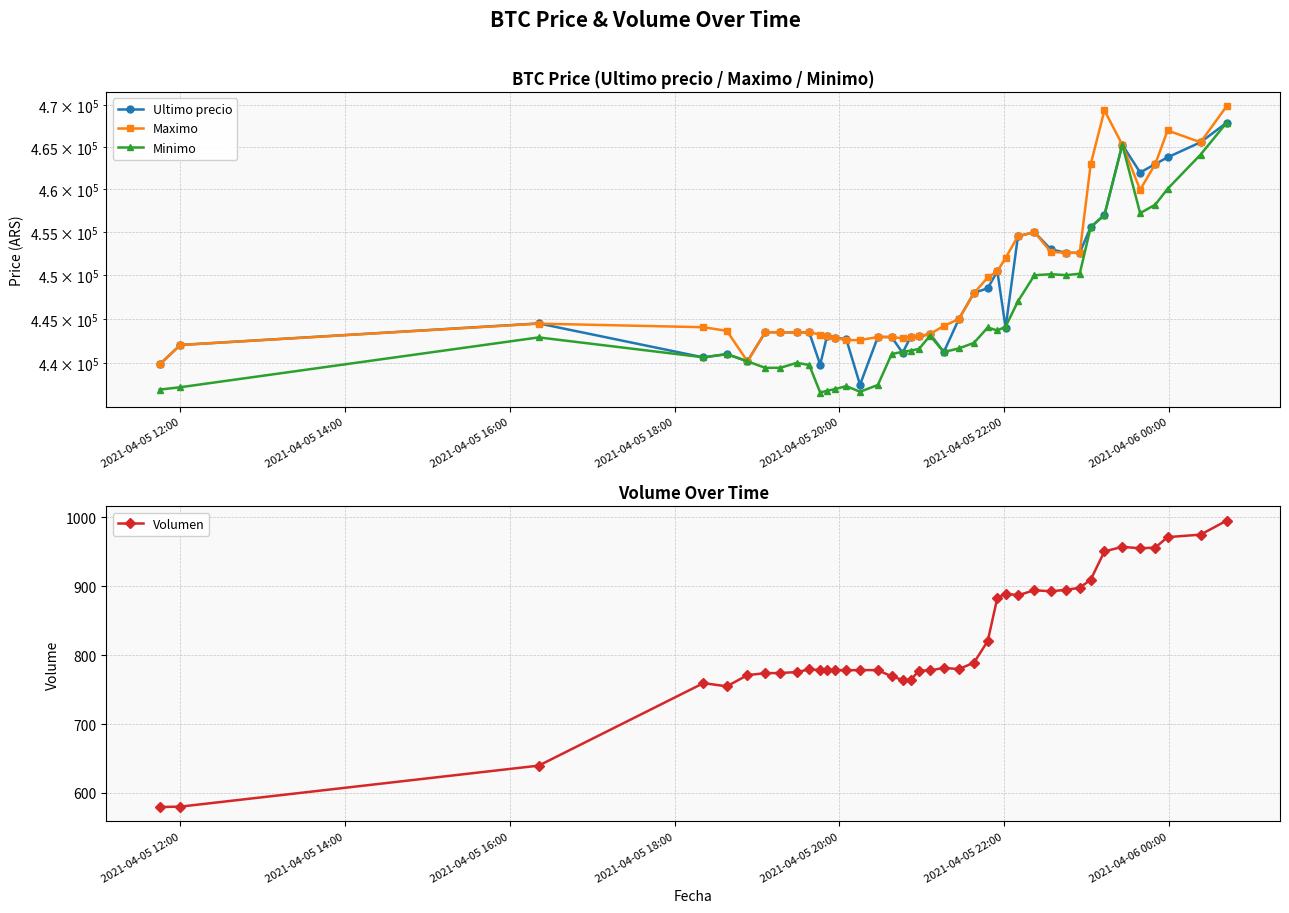

How many lines are shown in the chart?

4